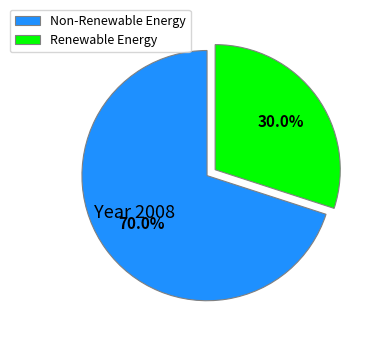

How many slices are in this pie chart?

2